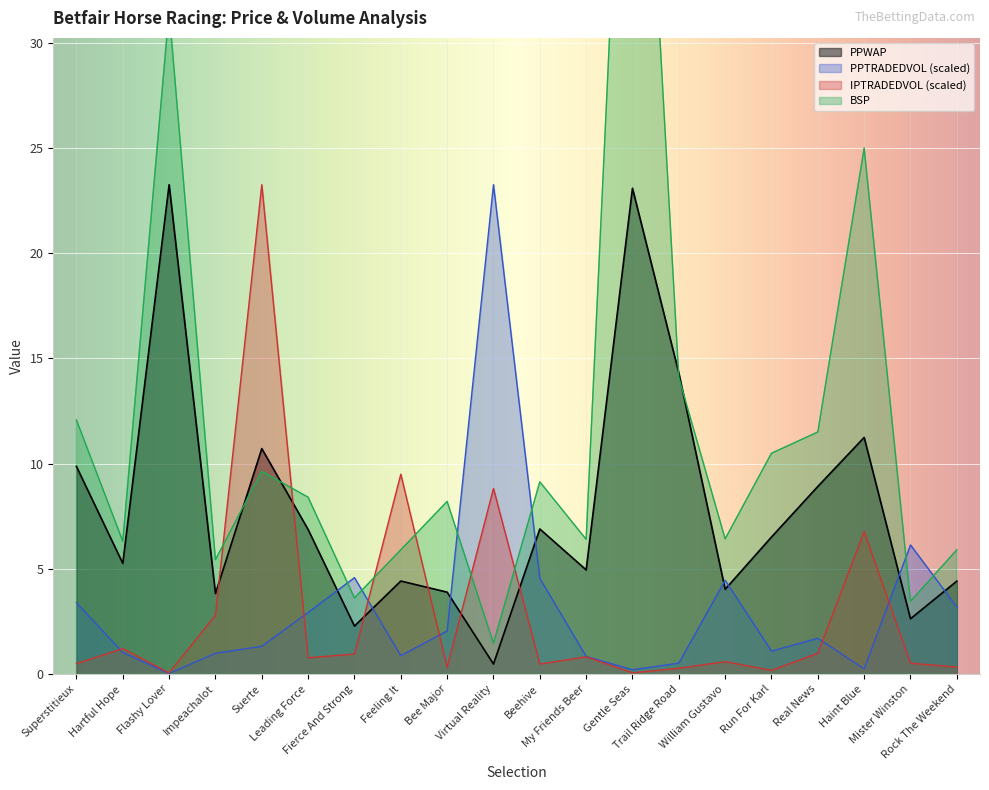

What is the maximum value for PPWAP?

23.3